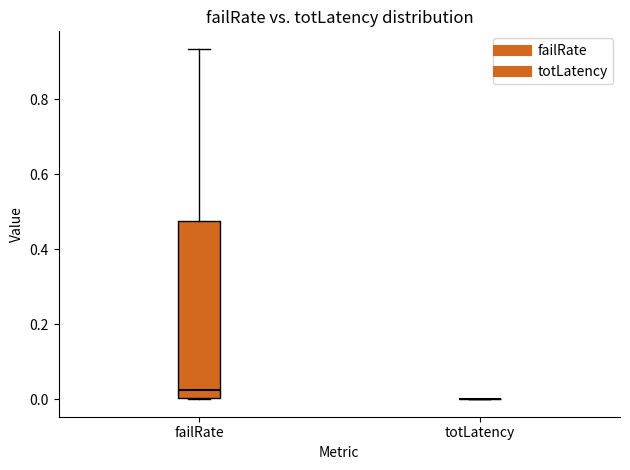

Reading left to right, transcribe this box plot: for each box, give where its median line is, the range the box spans, and where its two whiskers end, as read against the y-axis. The values are not printed on the chart, so give them approximately, as read against the axis.

failRate: median 0.02, box 0.00 to 0.48, whiskers 0.00 to 0.94
totLatency: box collapsed to a line at 0.00, whiskers 0.00 to 0.00